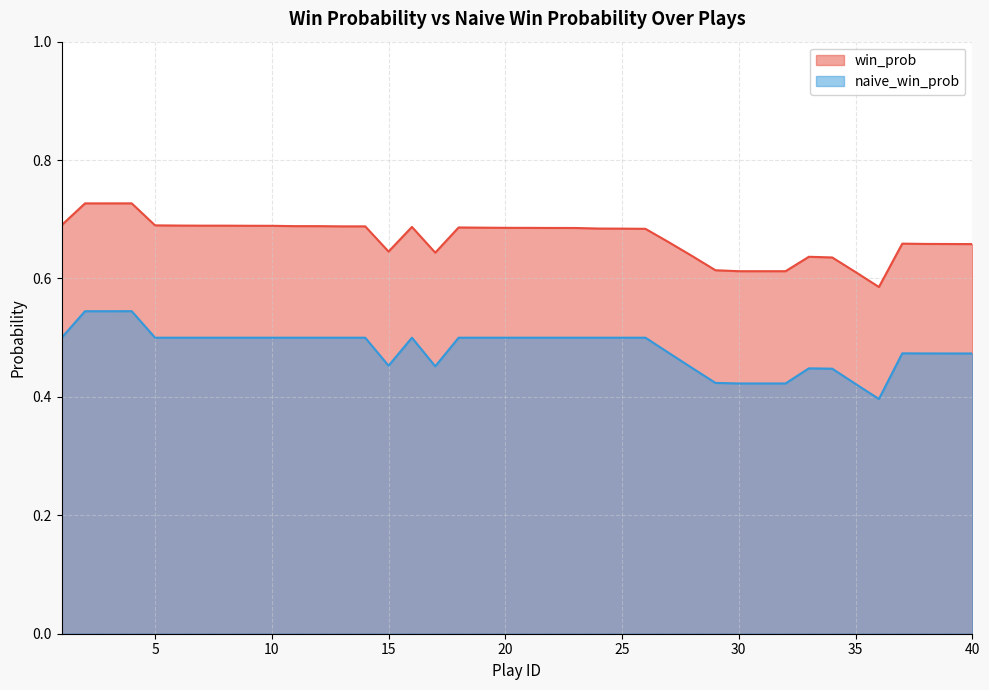

Between 26 and 40, which series saw the biggest shift?

naive_win_prob